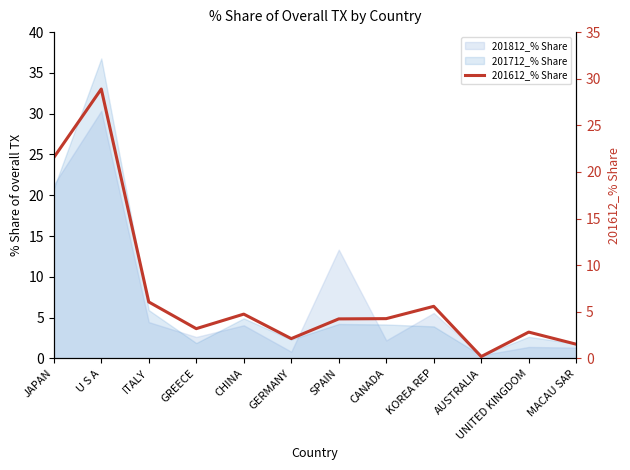

What is the greatest value displayed?

28.9